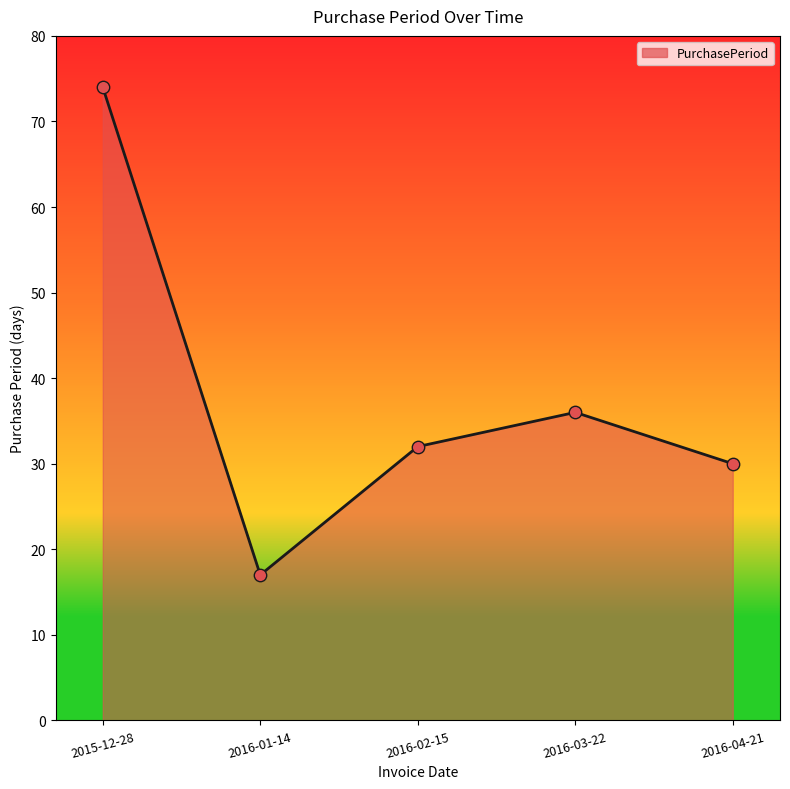

Approximately how many times larger is the value at 2016-02-15 compared to 2016-04-21?

1.1